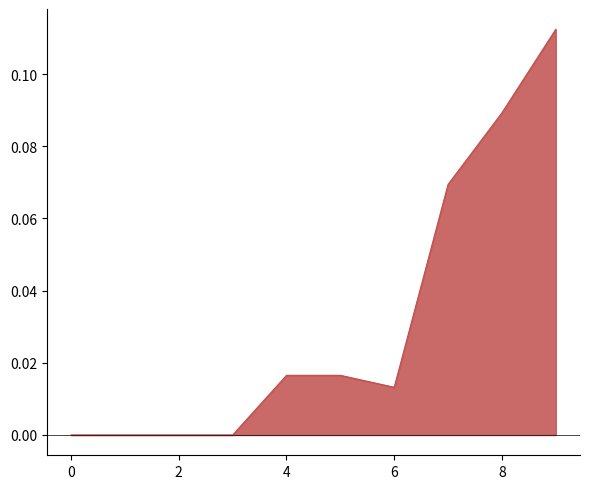

How many lines are shown in the chart?

1